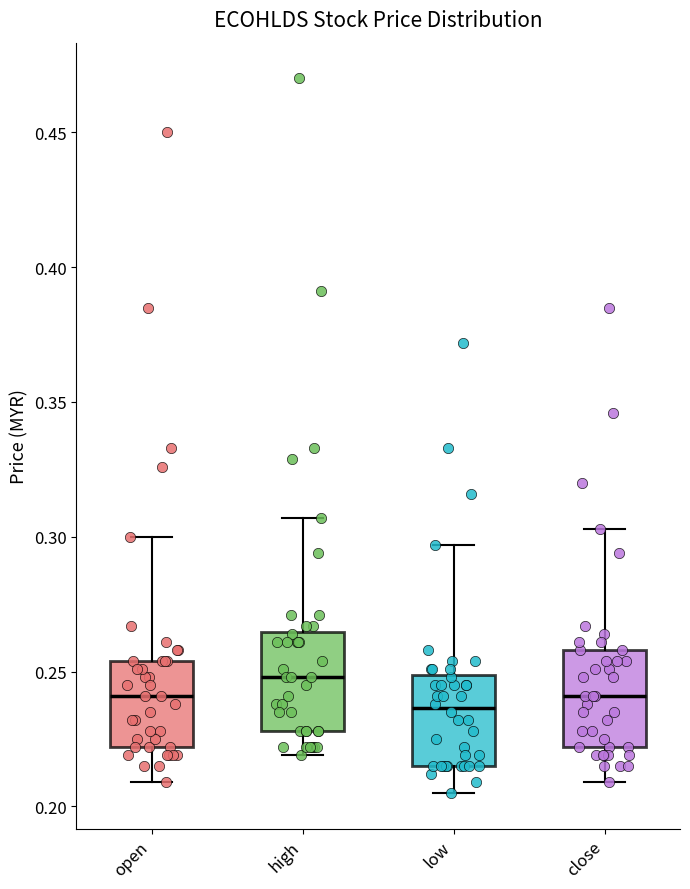

Reading left to right, read every box against the y-axis: the position of its median line, the range the box covers, and the ends of its whiskers. The values are not printed on the chart, so give them approximately, as read against the axis.

open: median 0.240, box 0.220 to 0.255, whiskers 0.210 to 0.300
high: median 0.250, box 0.230 to 0.265, whiskers 0.220 to 0.305
low: median 0.235, box 0.215 to 0.250, whiskers 0.205 to 0.295
close: median 0.240, box 0.220 to 0.260, whiskers 0.210 to 0.305